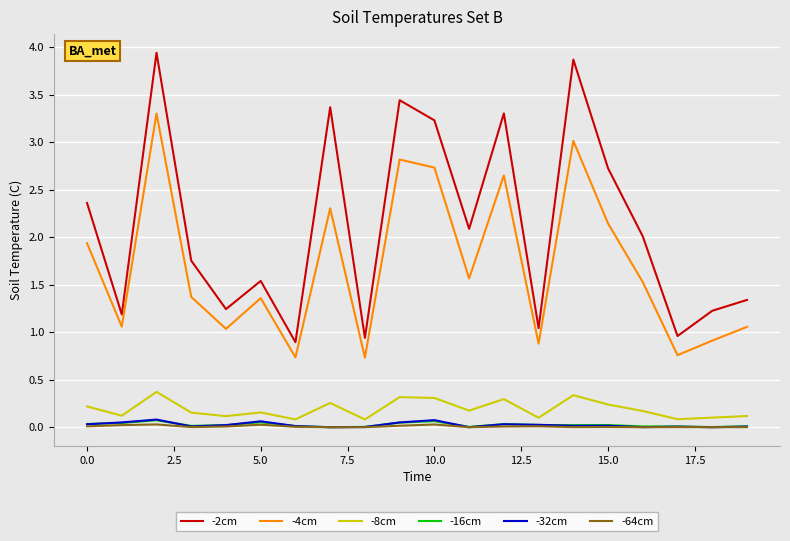

True or false: -2cm and -8cm cross at least once.

False